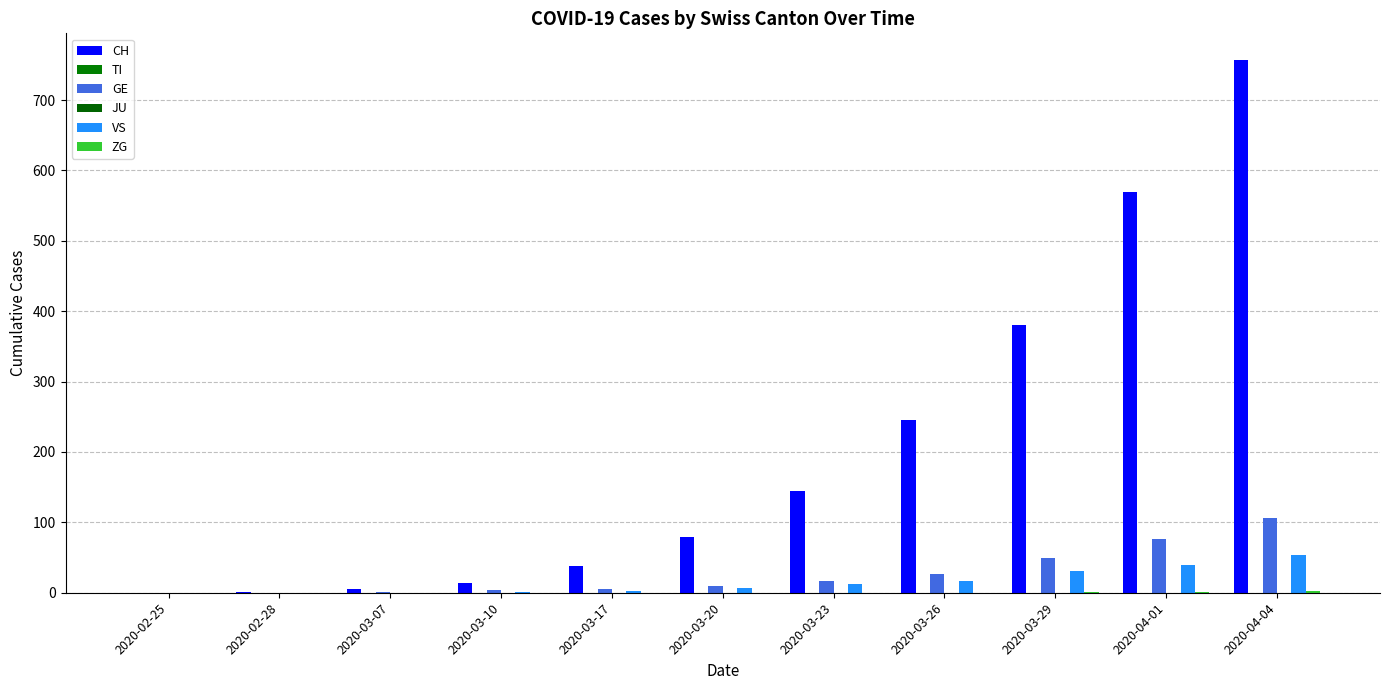

What are all the series names shown in the legend?

CH, TI, GE, JU, VS, ZG